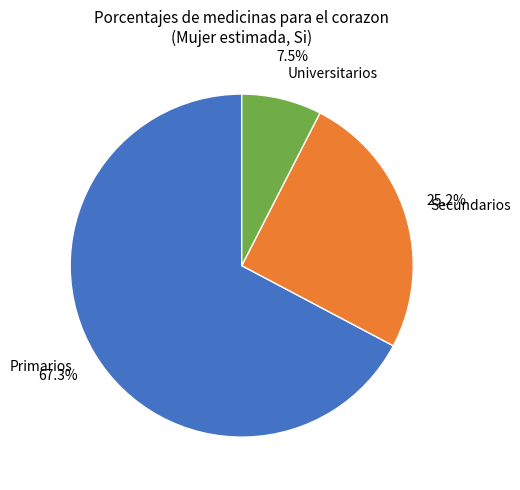

Which has a higher value, Secundarios or Primarios?

Primarios